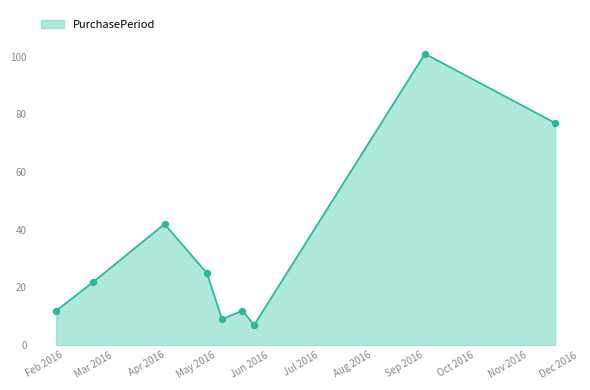

What is the maximum value shown in the chart?

101